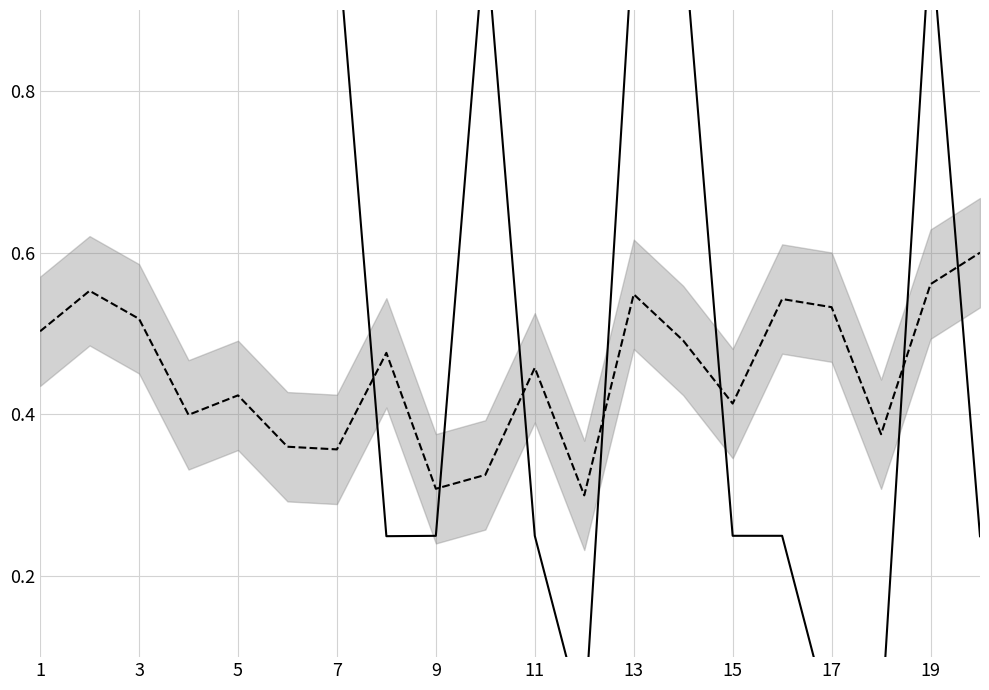

What is the value of the free_bw point at the 10th from the left?

1.0